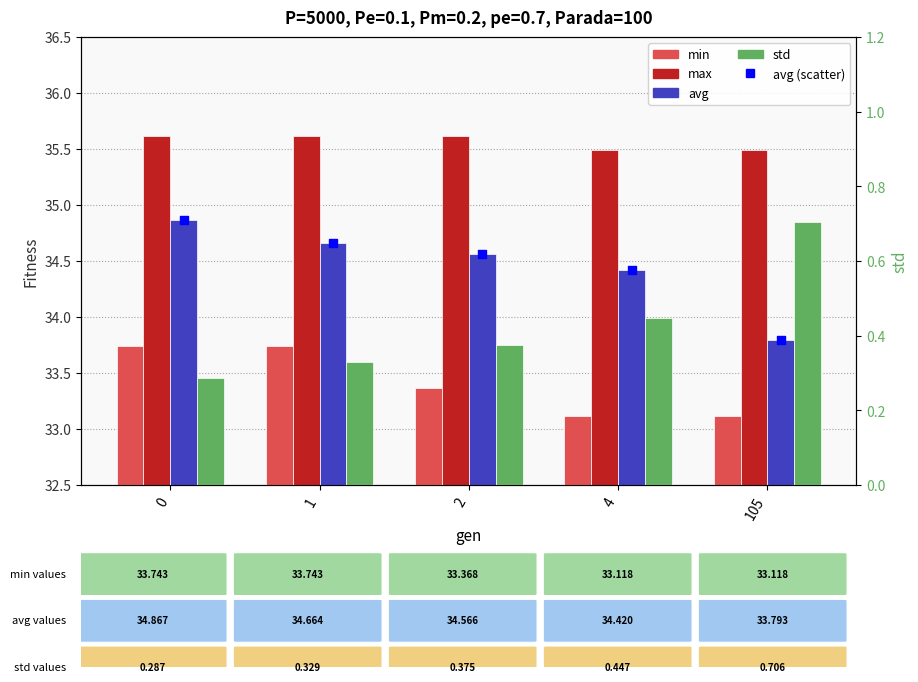

Which series contains the lowest Y value?

std